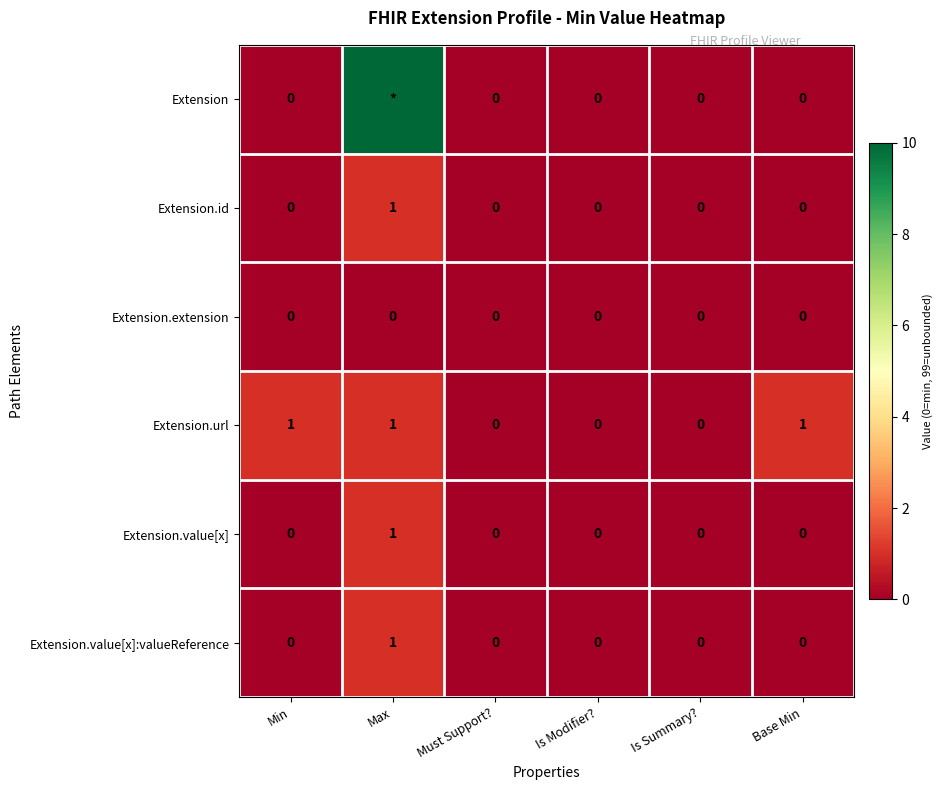

How many Extension.id values are between 0 and 1?

6